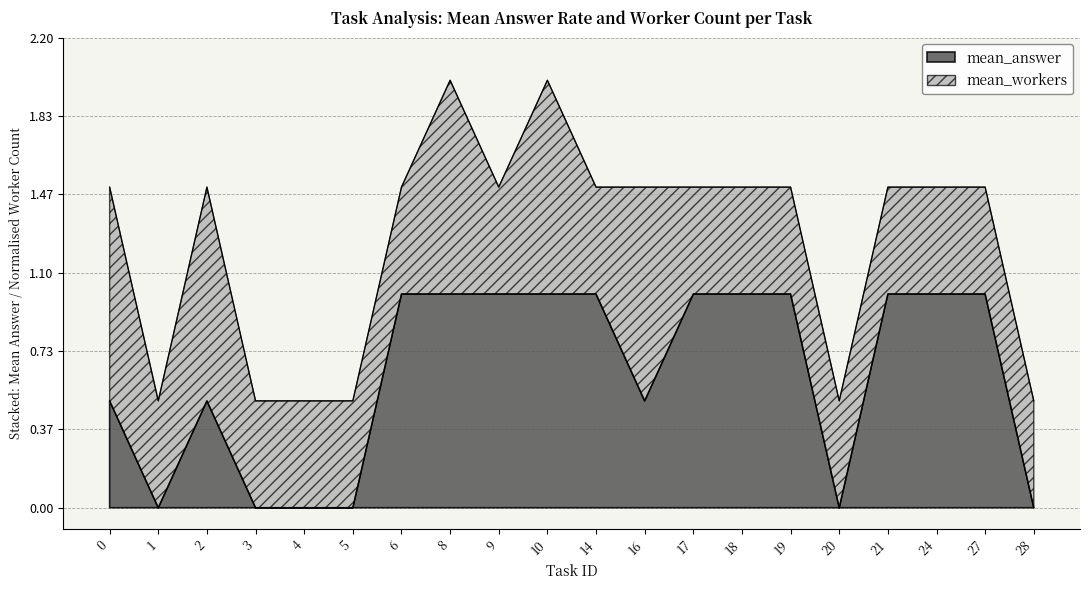

How many data points does each series have?

20